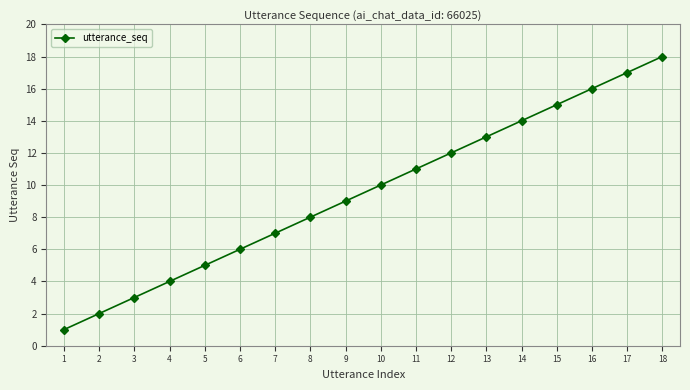

True or false: the data has more than 2 interior local peaks.

False